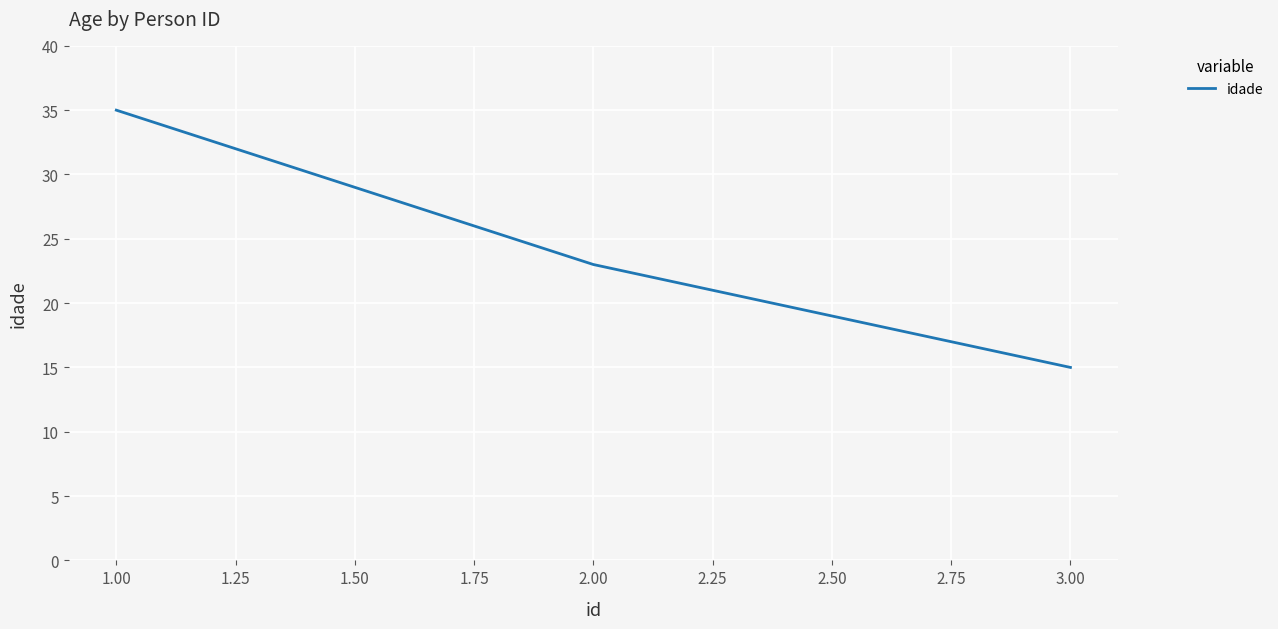

Which category has the lowest value across all series?

3.00